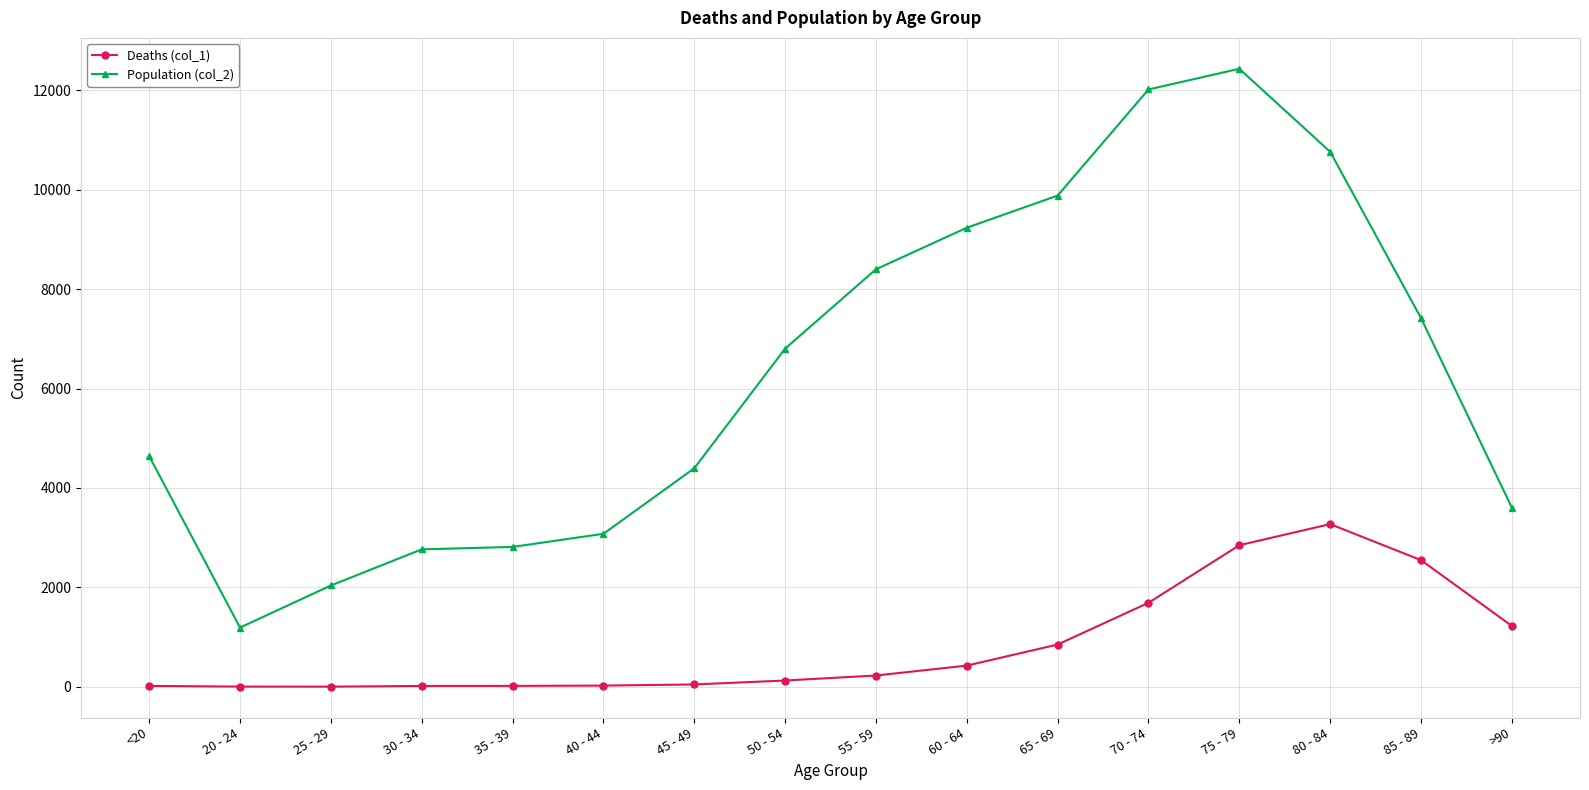

The value of Population (col_2) at 70 - 74 is 5046. True or false?

False